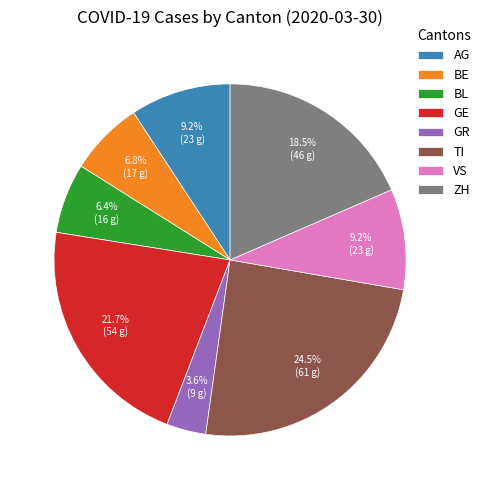

Combined, do BE and GE account for over 50%?

No